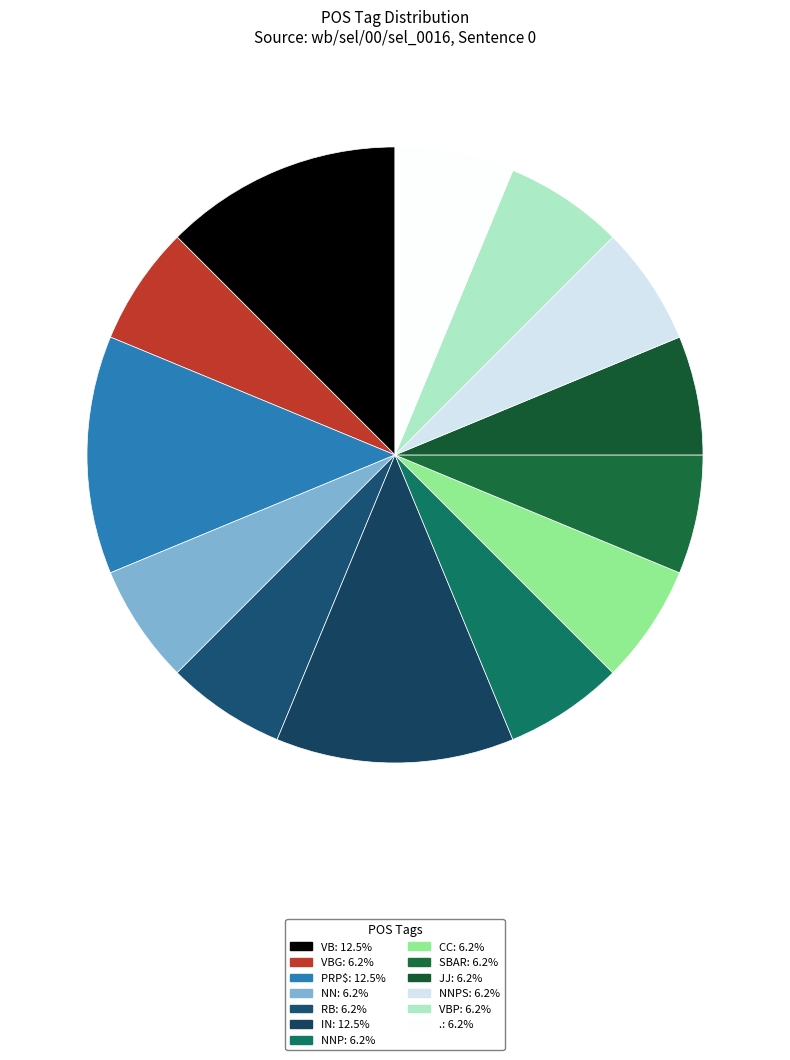

How many segments does this pie chart have?

13